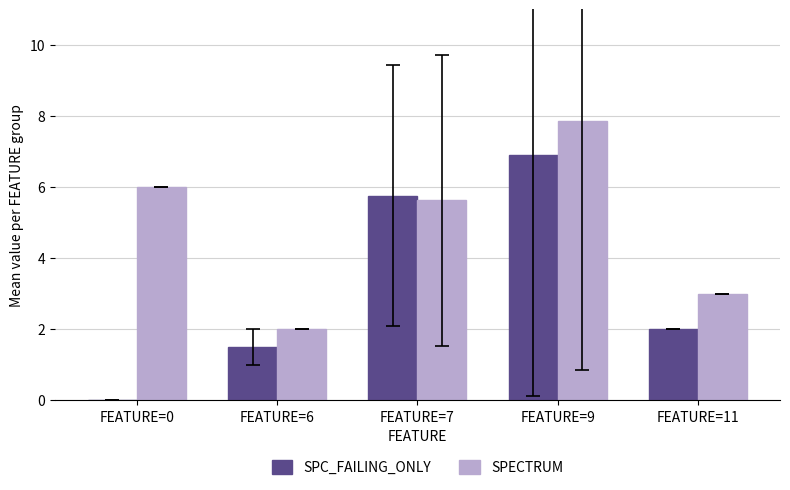

Which series has the widest spread of values?

SPC_FAILING_ONLY